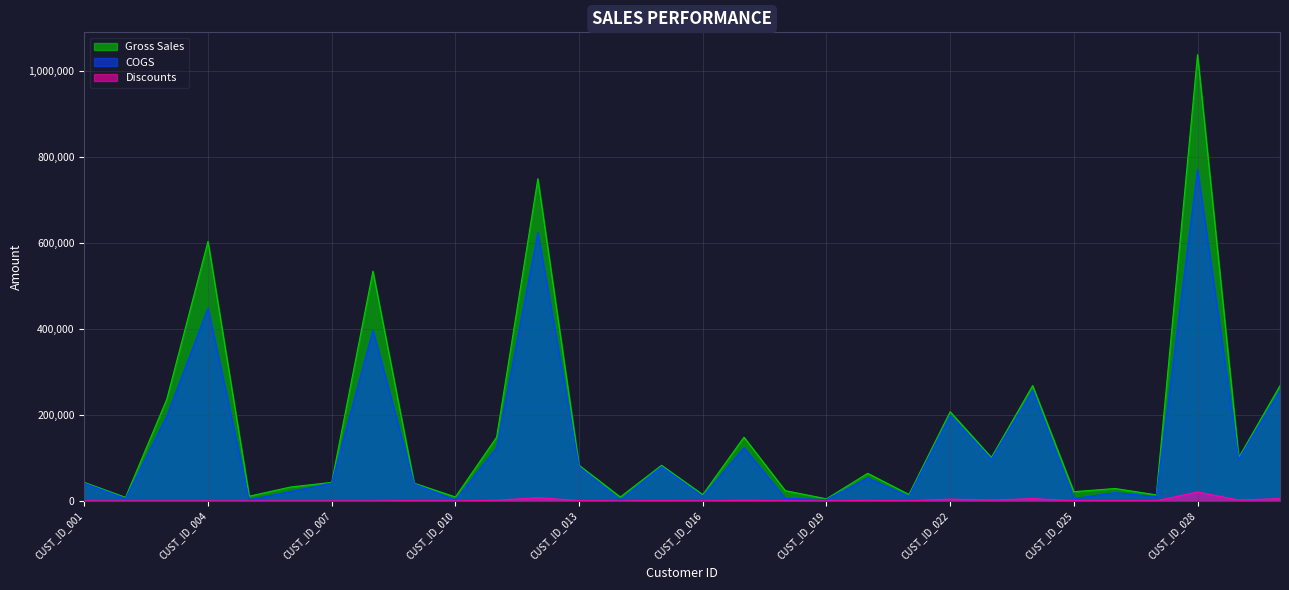

What is the difference between the Gross Sales values at CUST_ID_025 and CUST_ID_003?

214980.0